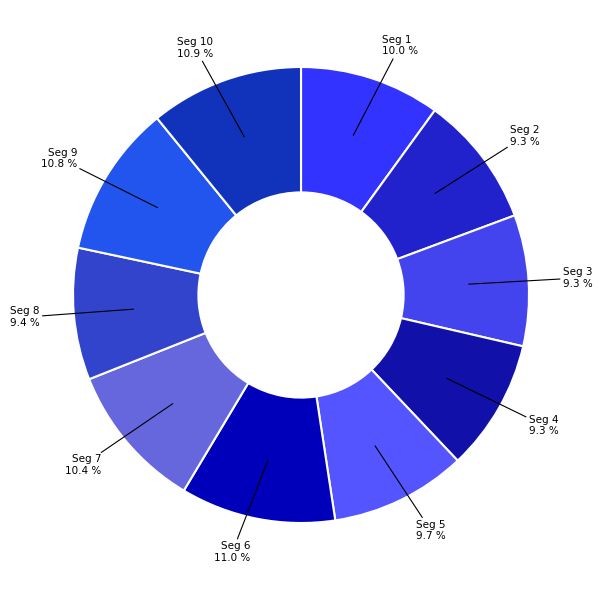

How many slices are in this pie chart?

10